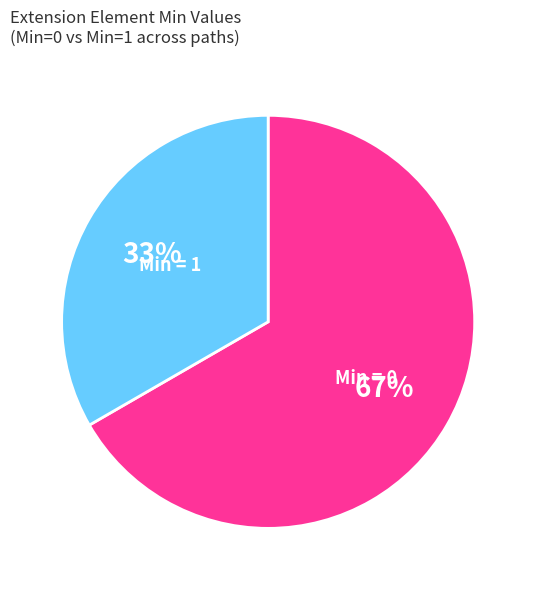

Combined, do Min = 1 and Min = 0 account for over 50%?

Yes